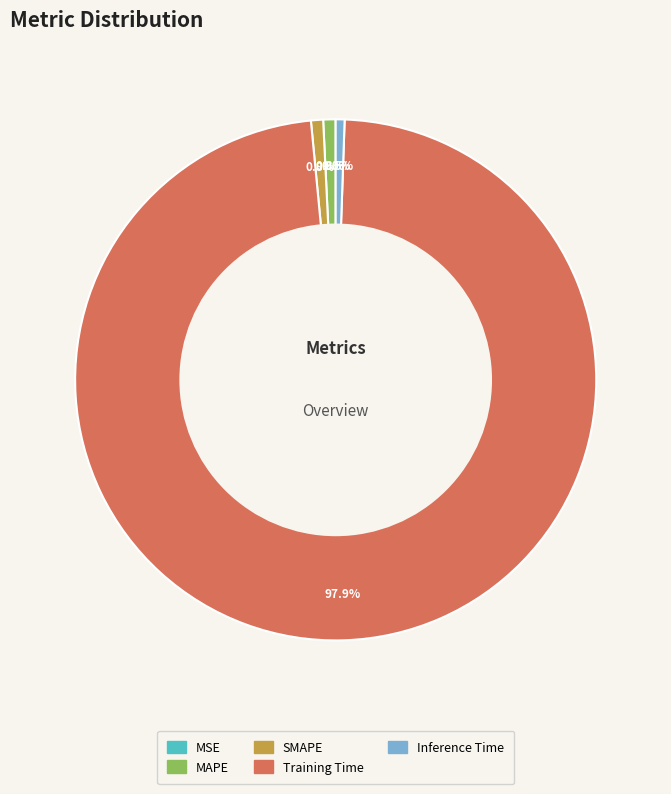

To the nearest percent, what is the average slice percentage?

20%